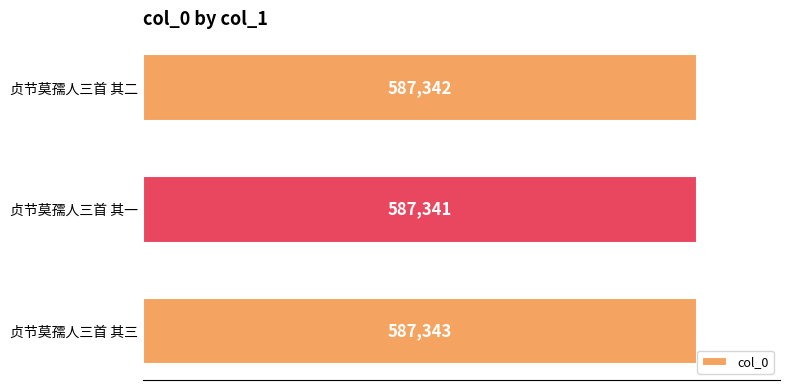

Is it true that the value at 贞节莫孺人三首 其二 is 587342?

True